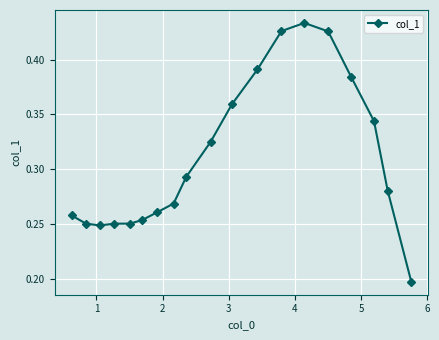

What is the sum of all values?

5.9